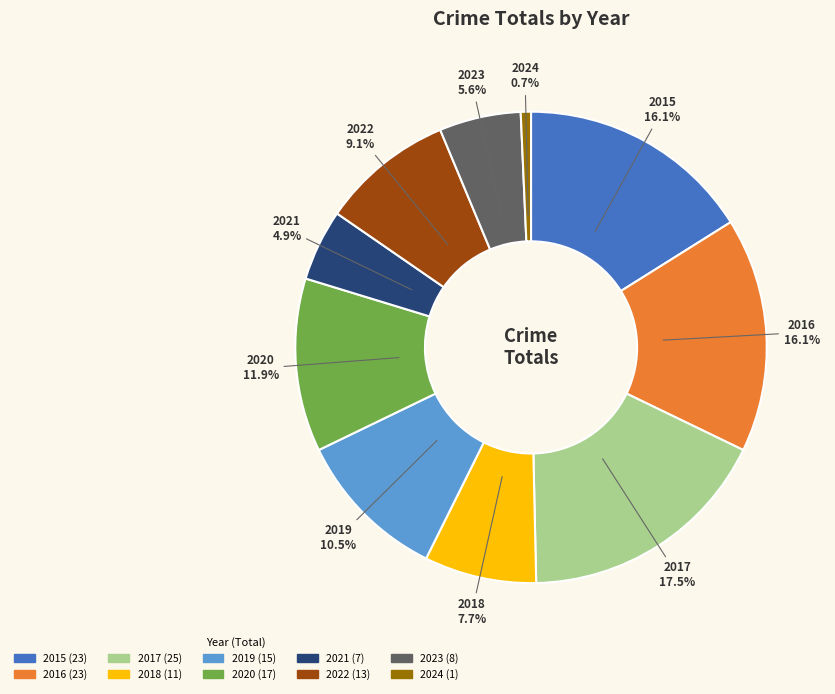

True or false: 2018 accounts for 8% of the total.

True